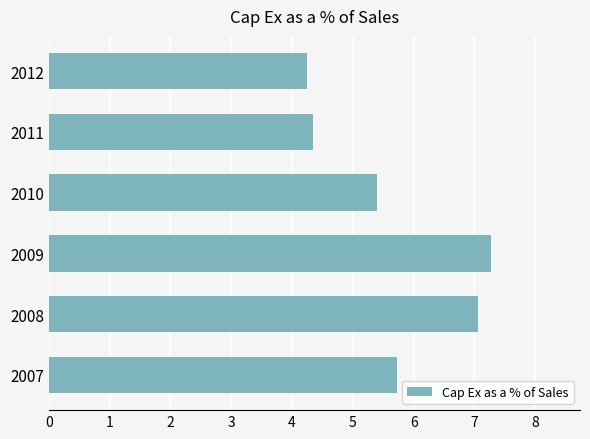

Which category has the lowest value across all series?

2012